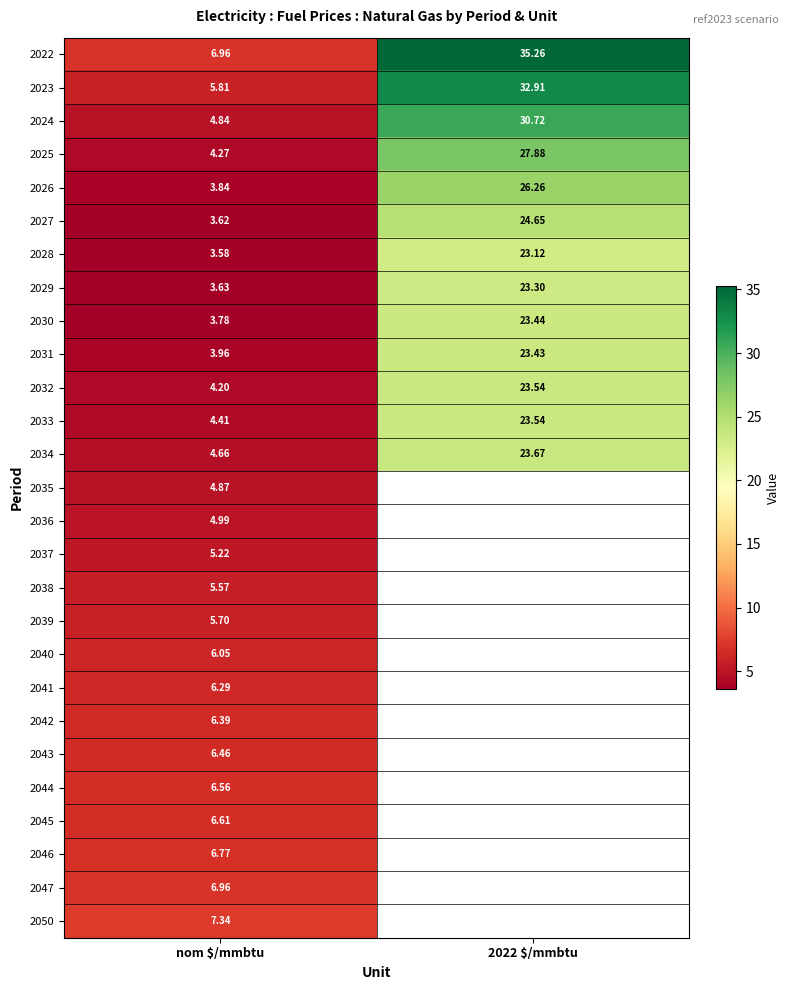

Between nom $/mmbtu and 2022 $/mmbtu, which is larger?

2022 $/mmbtu